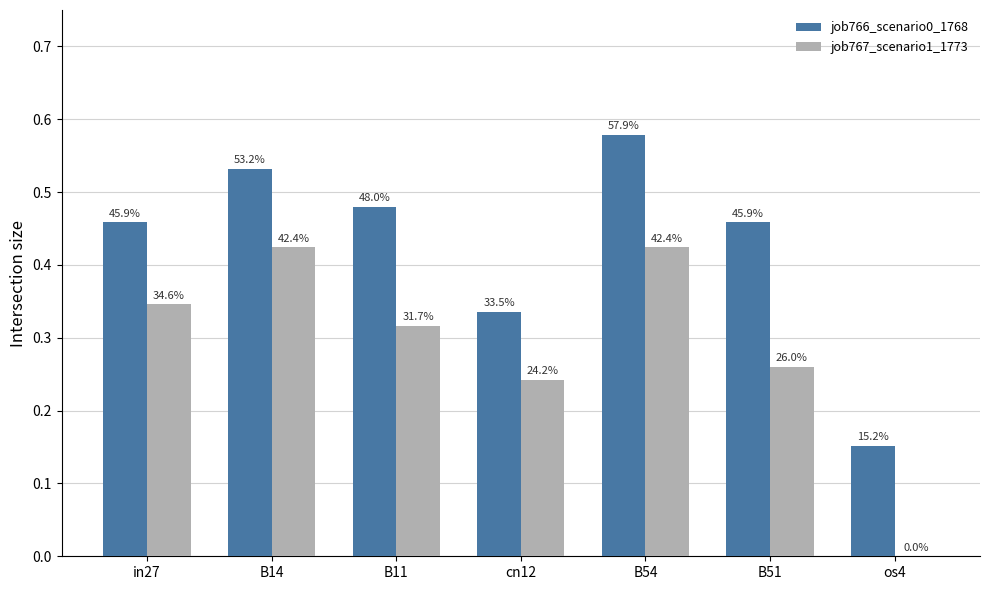

How many groups of bars are there?

7